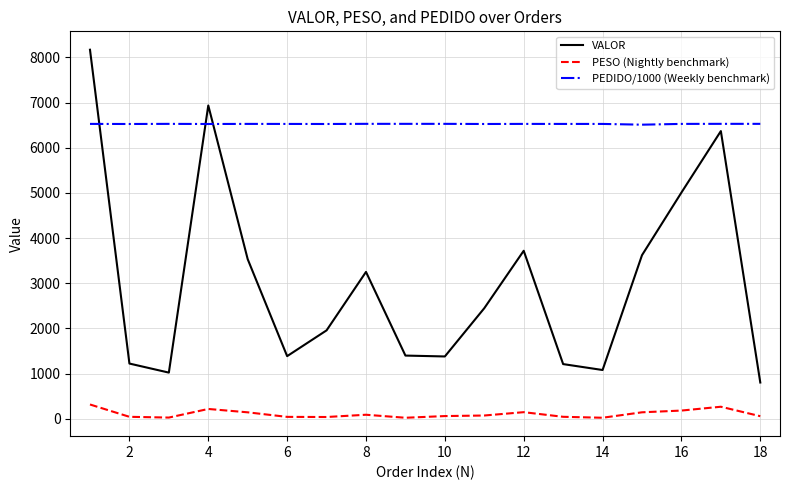

Is this an area chart (filled region under the line)?

No